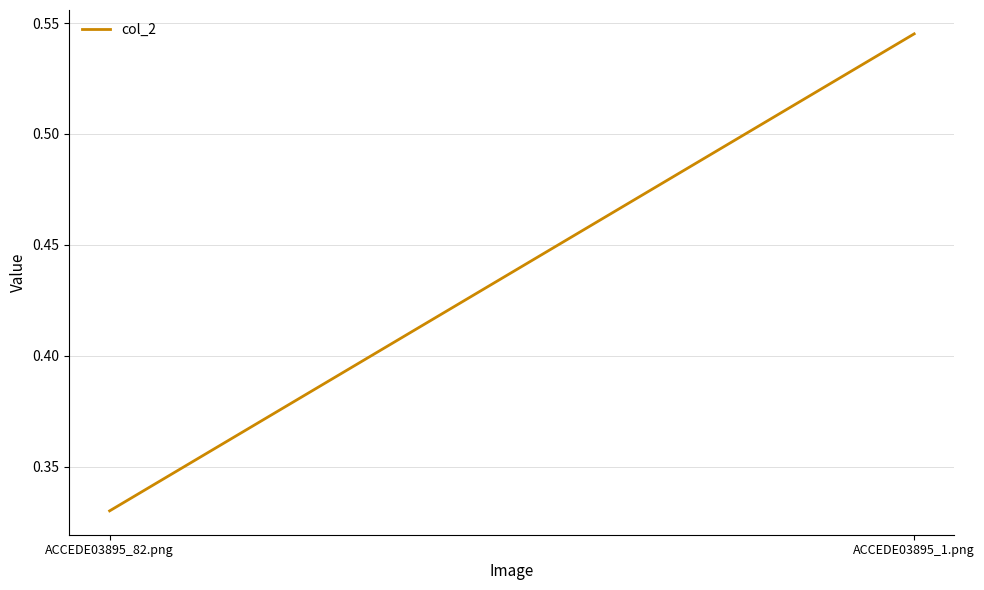

What is the label of the 1st point from the left?

ACCEDE03895_82.png